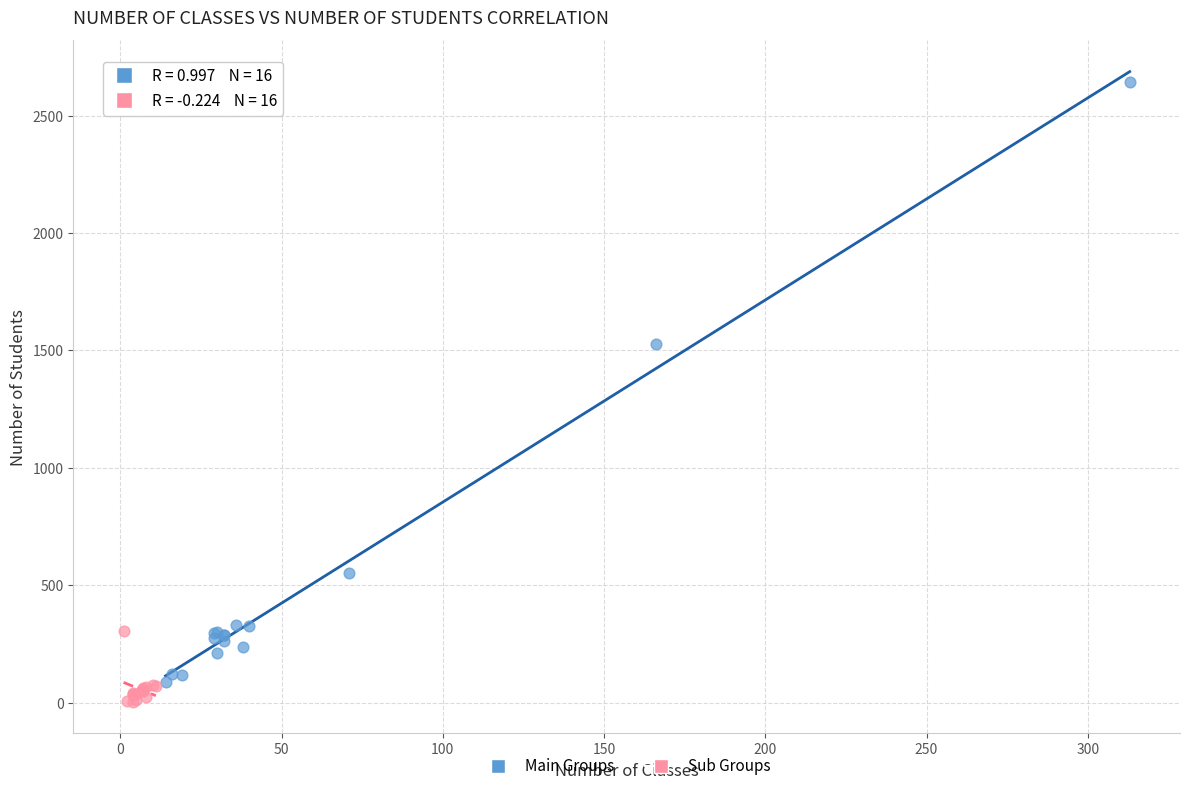

Which series has the largest Y range (max minus min)?

Main Groups